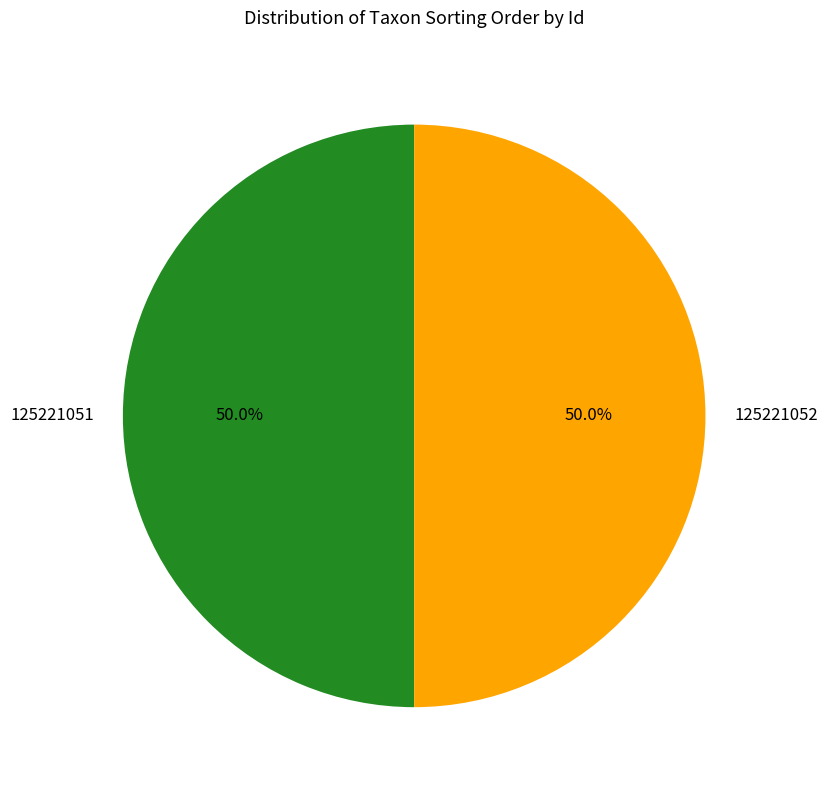

Do 125221051 and 125221052 together represent more than half of the pie?

Yes